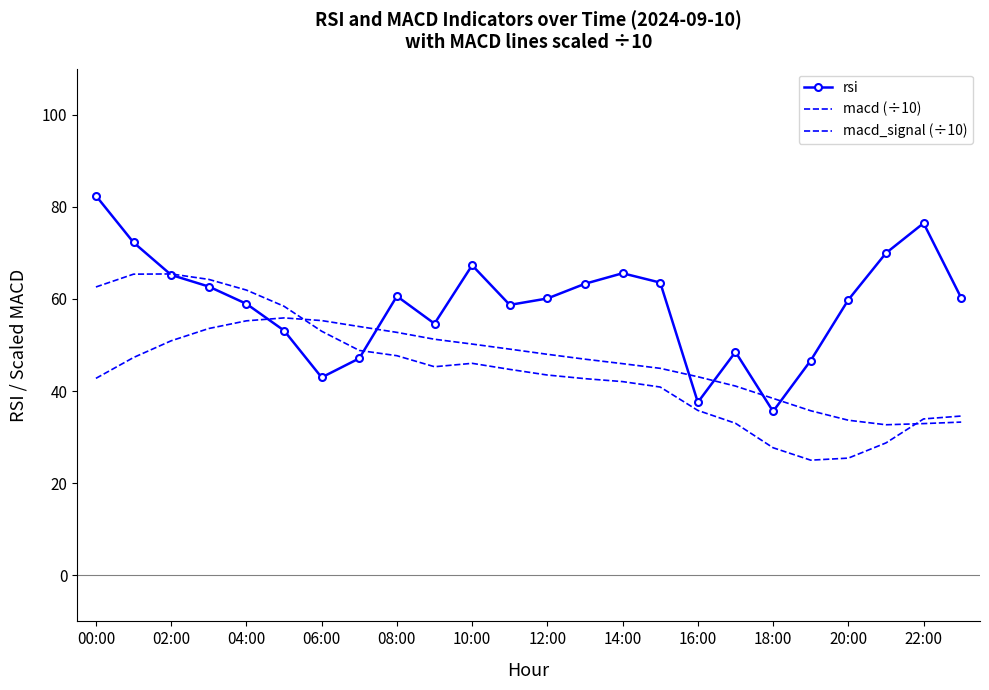

How many intersections are there between rsi and macd_signal (÷10)?

6